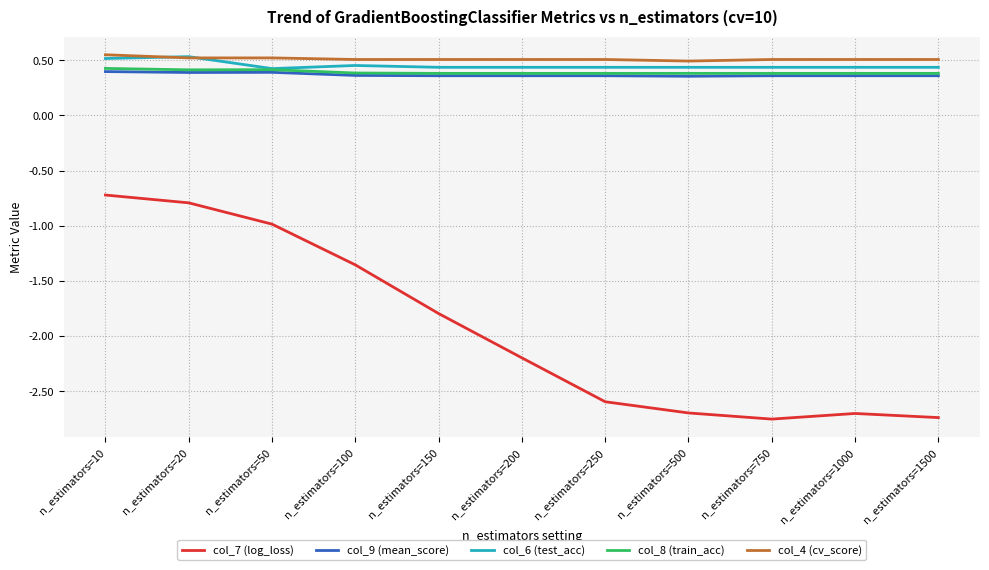

In col_8 (train_acc), how many points are higher than both neighbors (excluding endpoints)?

1